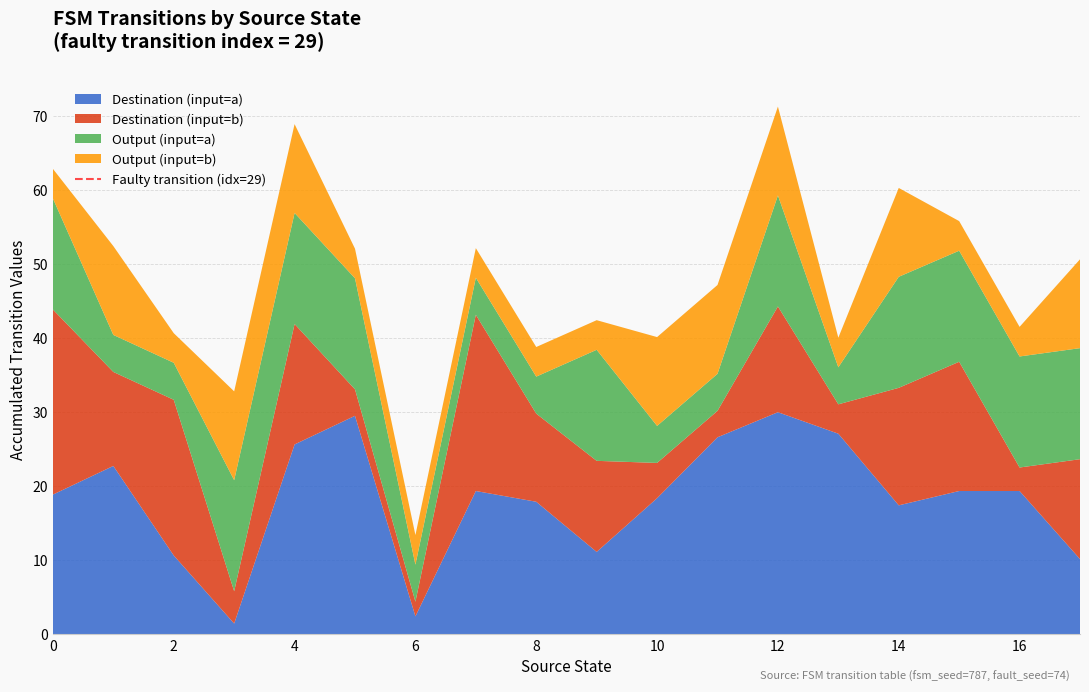

What is the total value across all series at 10?

40.1